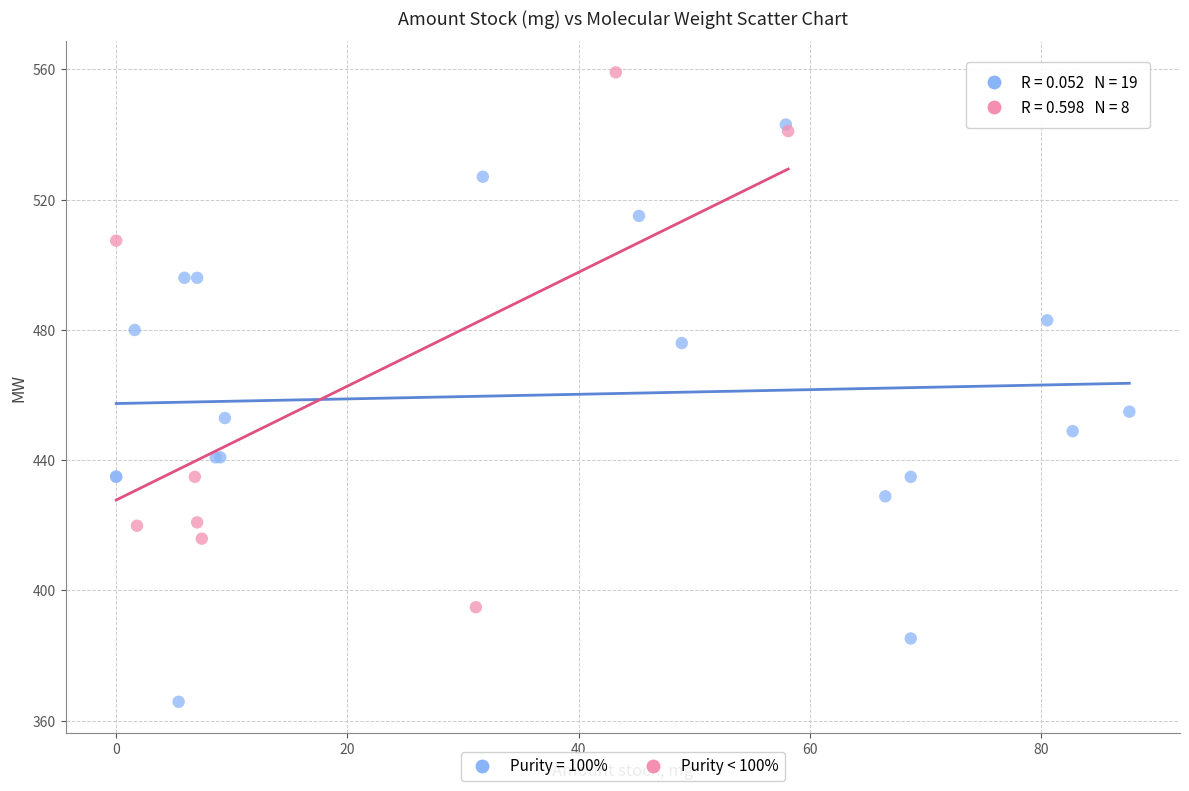

Which series reaches the minimum Y coordinate?

Purity = 100%